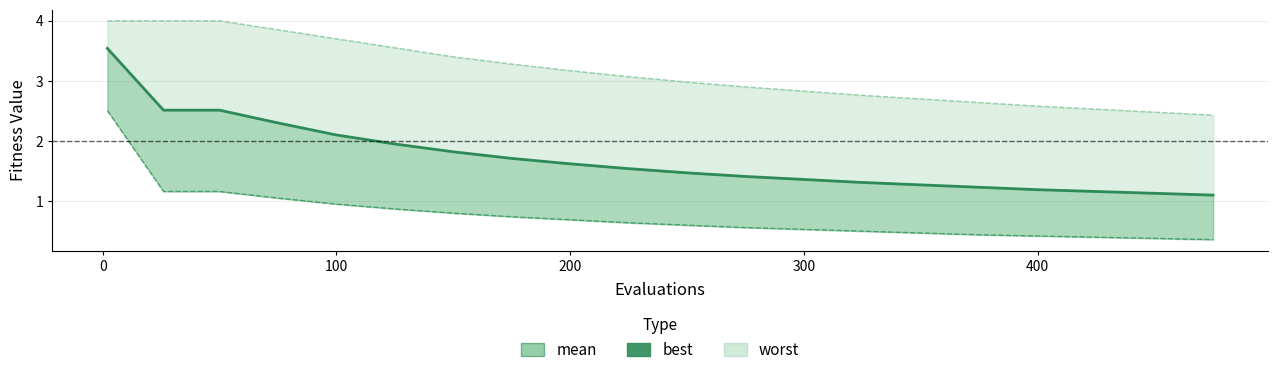

What is the sum of all best values?

15.2